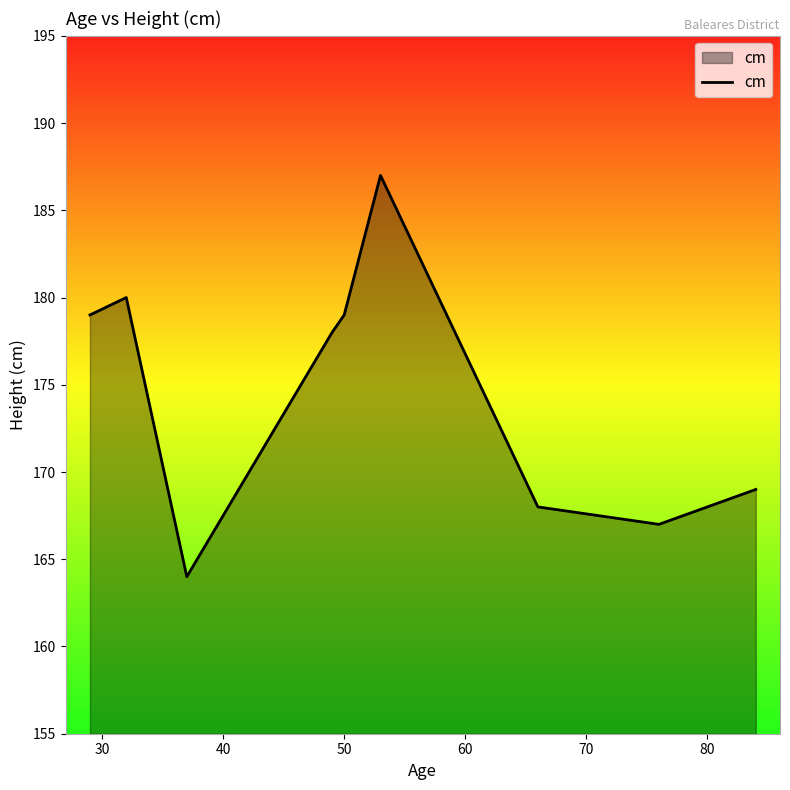

True or false: there are more than 2 points higher than both neighbors.

False